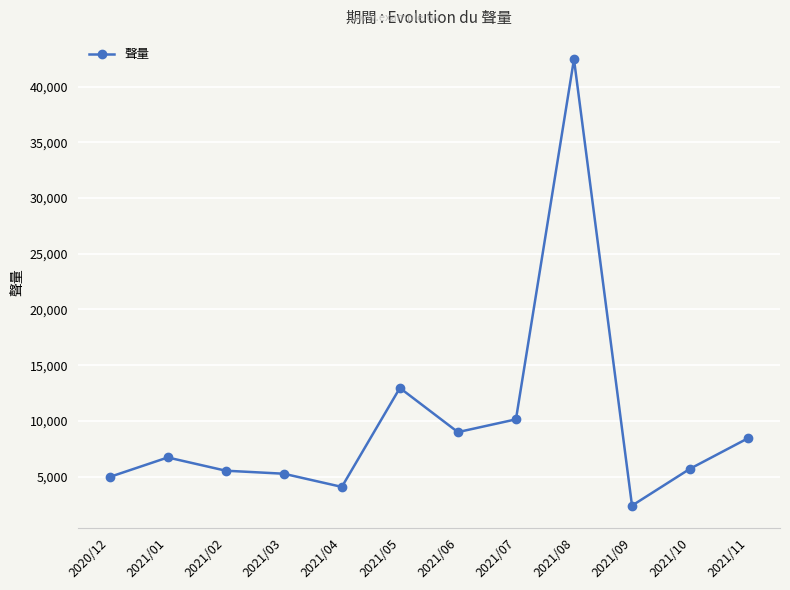

The chart shows a value of 4067 at 2021/04. True or false?

True